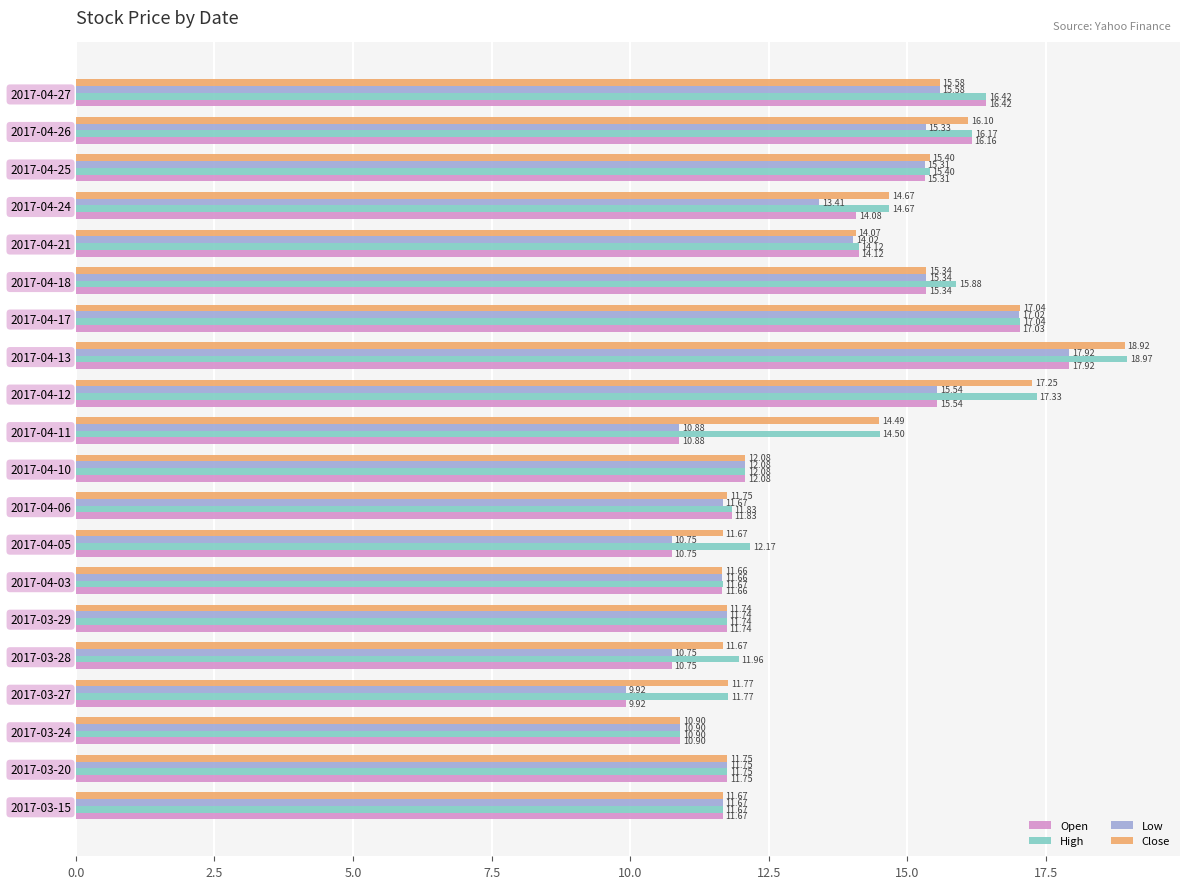

Which series has the largest range (max minus min)?

High